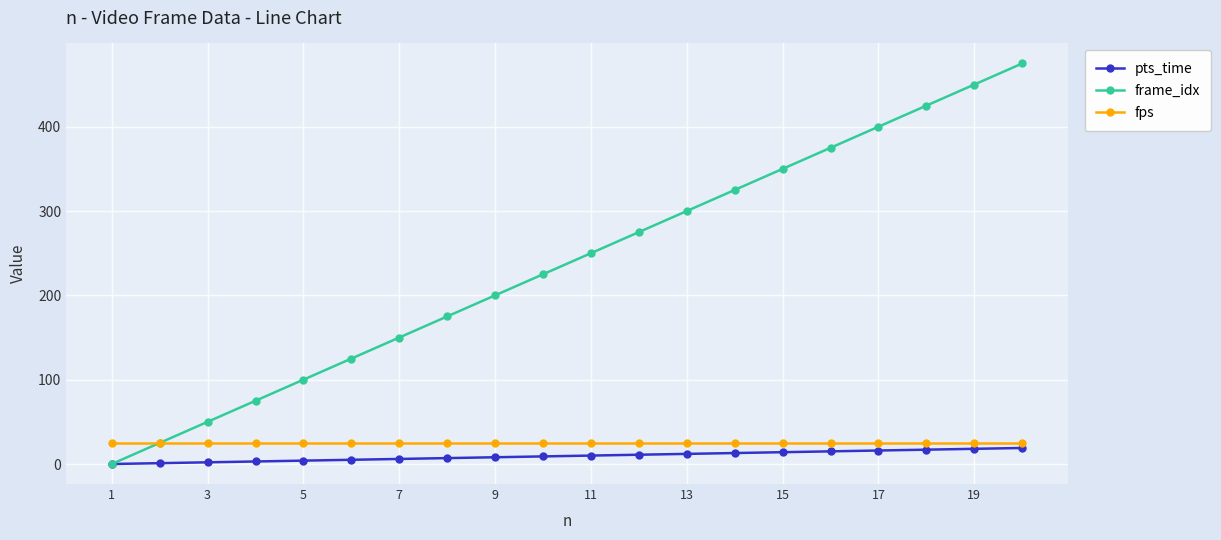

Which series has the widest spread of values?

frame_idx